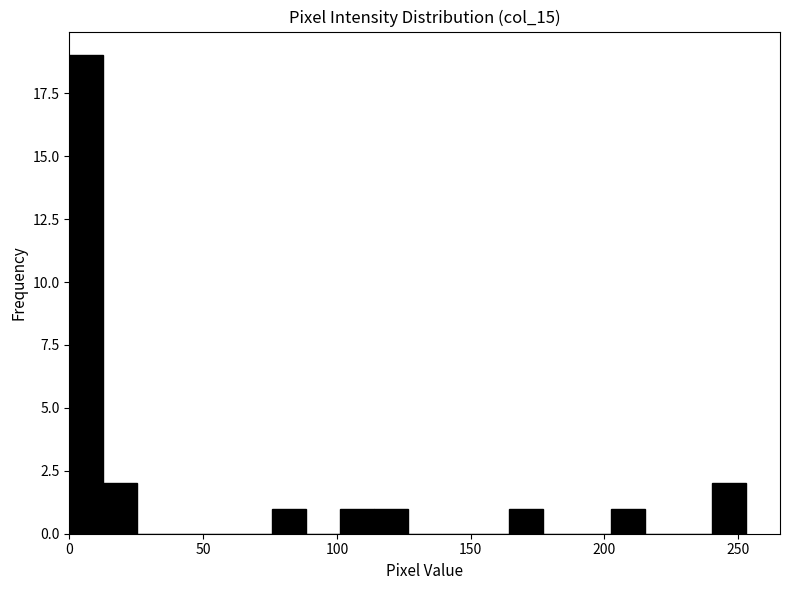

Around what value on the x-axis is the tallest bar? Give the approximate position of its centre, as read against the axis.

5